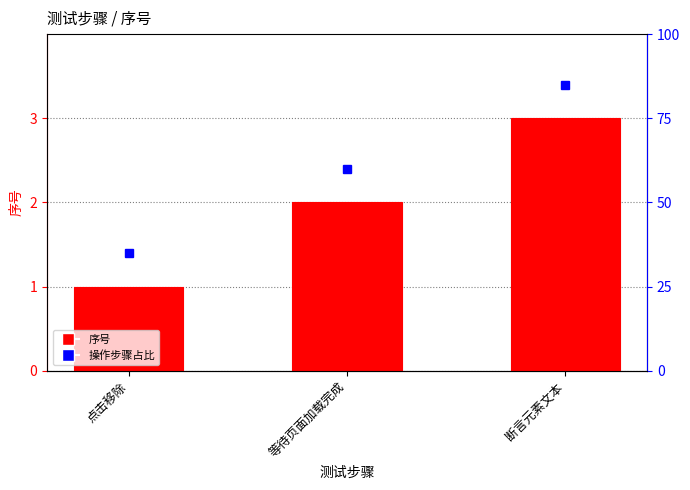

What is the difference between the values at 断言元素文本 and 点击移除?

2